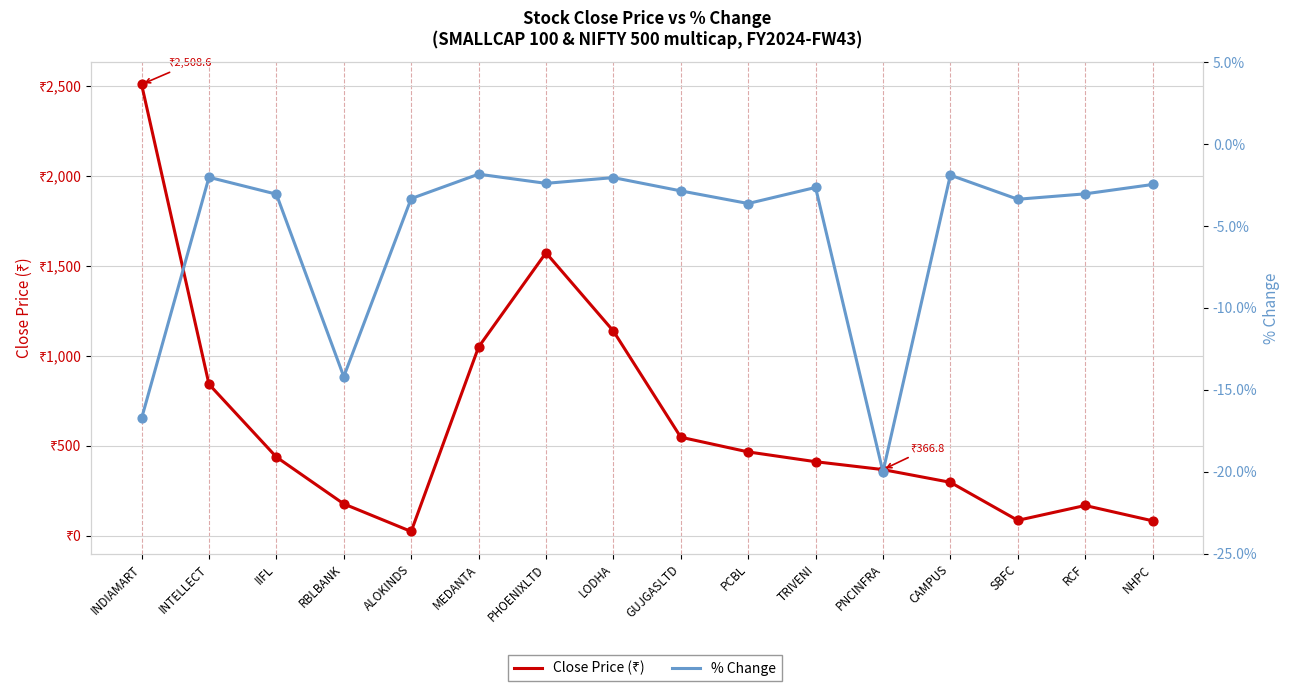

At which category is the sum across all series the highest?

INDIAMART